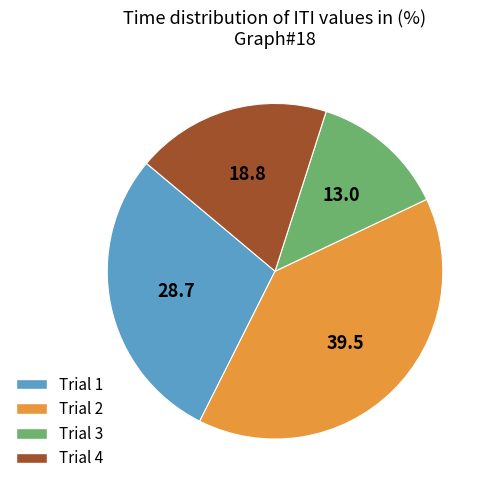

Which slice is the smallest?

Trial 3